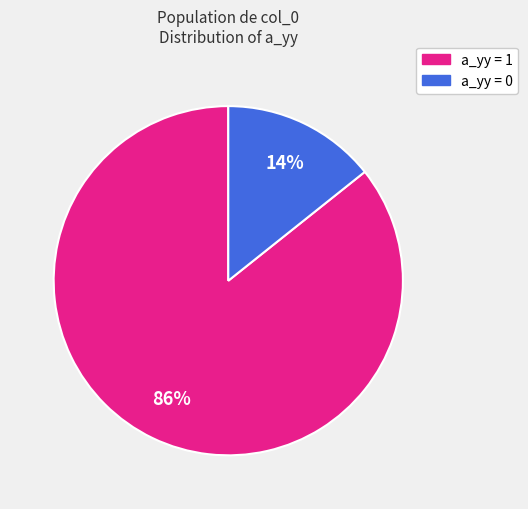

Count the number of slices in the pie.

2